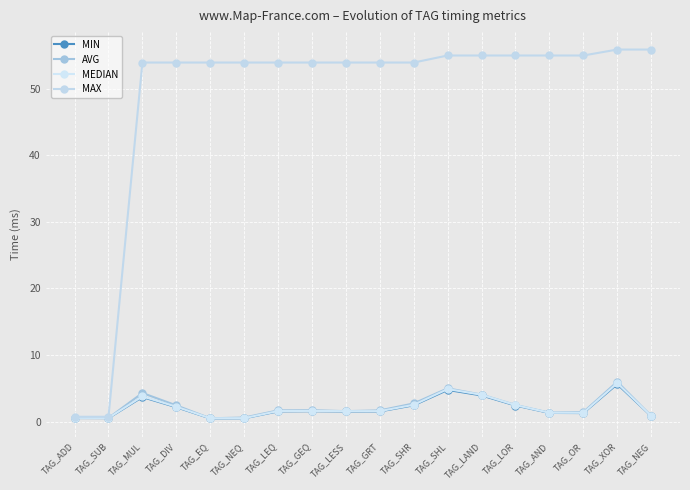

Is this an area chart (filled region under the line)?

No